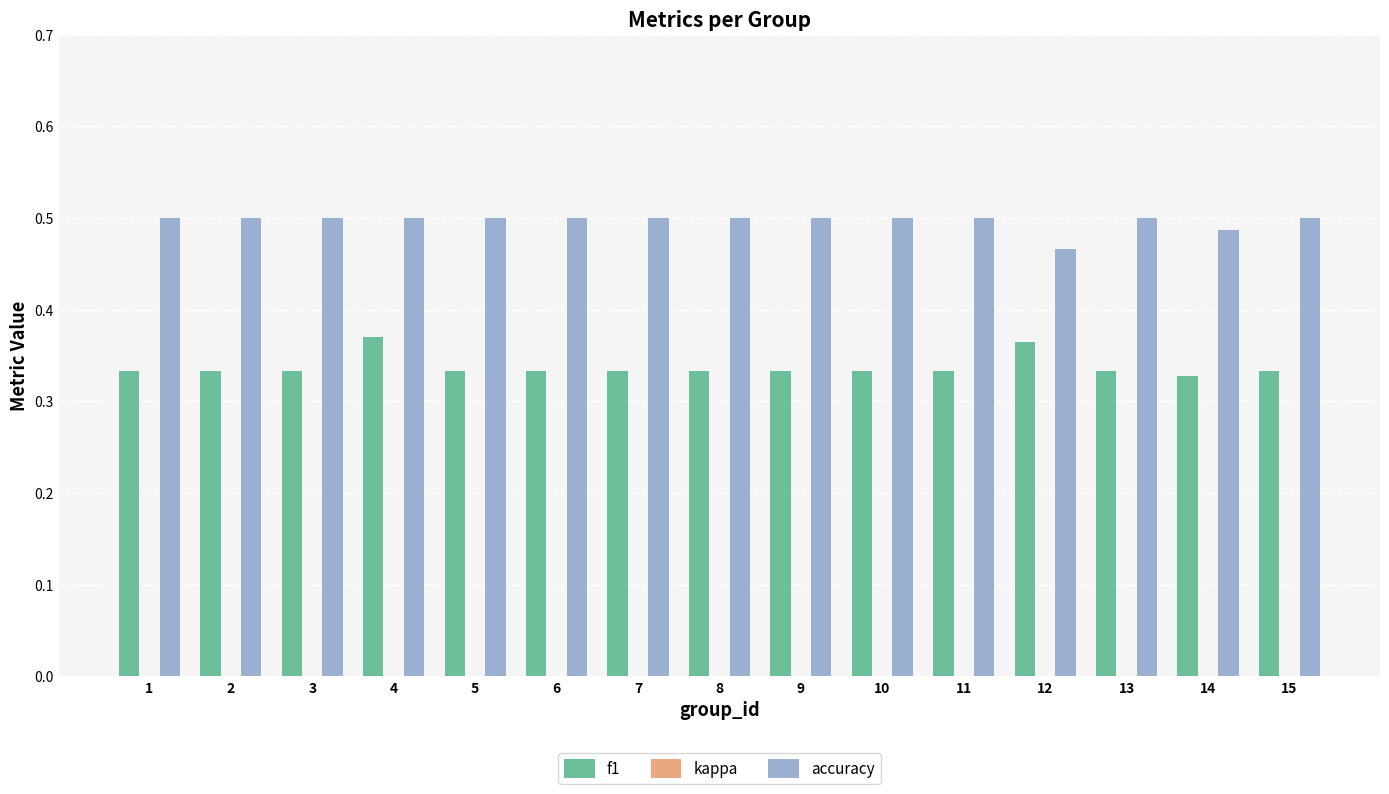

Reading right to left, transcribe all the data shown in this chart.

f1: 15=0.3	14=0.3	13=0.3	12=0.4	11=0.3	10=0.3	9=0.3	8=0.3	7=0.3	6=0.3	5=0.3	4=0.4	3=0.3	2=0.3	1=0.3
kappa: 15=0.0	14=-0.0	13=0.0	12=-0.1	11=0.0	10=0.0	9=0.0	8=0.0	7=0.0	6=0.0	5=0.0	4=0.0	3=0.0	2=0.0	1=0.0
accuracy: 15=0.5	14=0.5	13=0.5	12=0.5	11=0.5	10=0.5	9=0.5	8=0.5	7=0.5	6=0.5	5=0.5	4=0.5	3=0.5	2=0.5	1=0.5